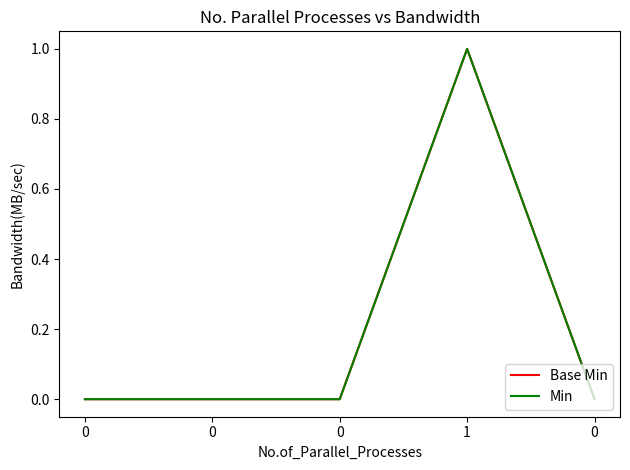

Is this an area chart (filled region under the line)?

No